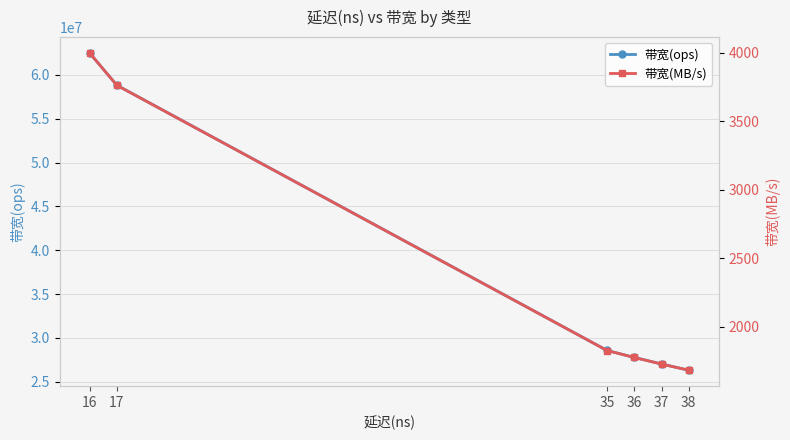

Reading left to right, what are all the values shown in this chart?

带宽(ops): 62500000	58823529	28571428	27777777	27027027	26315789
带宽(MB/s): 4000	3764	1828	1777	1729	1684